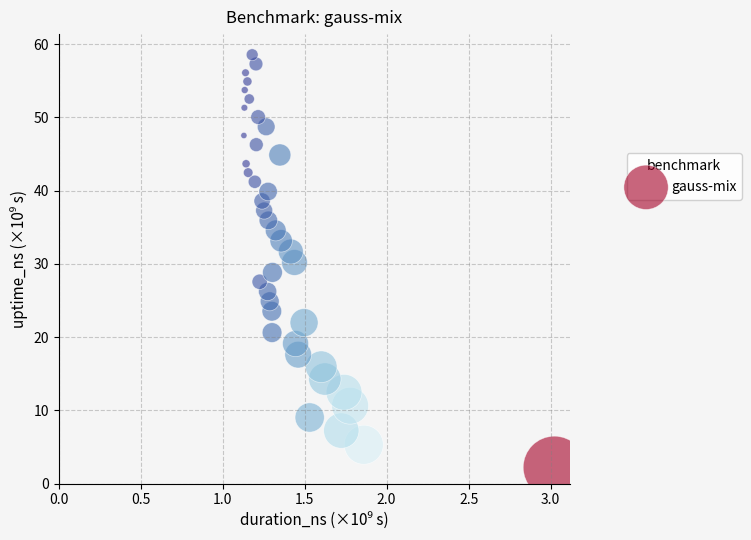

What is the range of Y values (max minus min)?

56.3